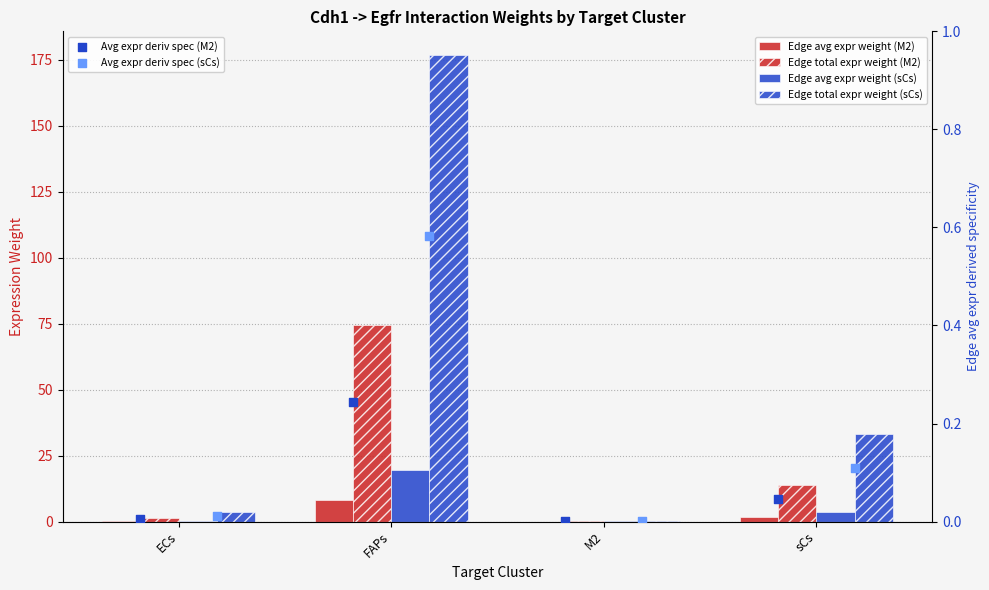

Which series has the largest total across all categories?

Edge total expr weight (sCs)